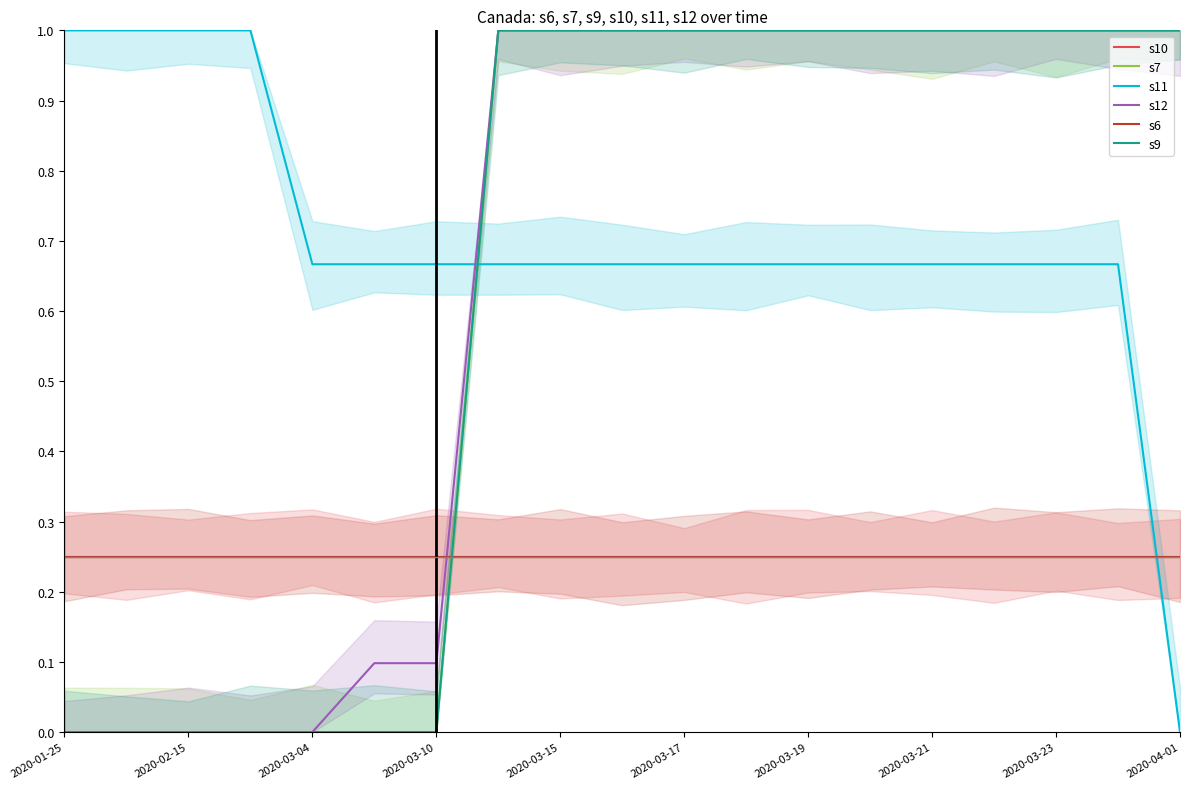

Is the value of s11 at 2020-03-17 greater than the value of s12 at 2020-02-15?

Yes